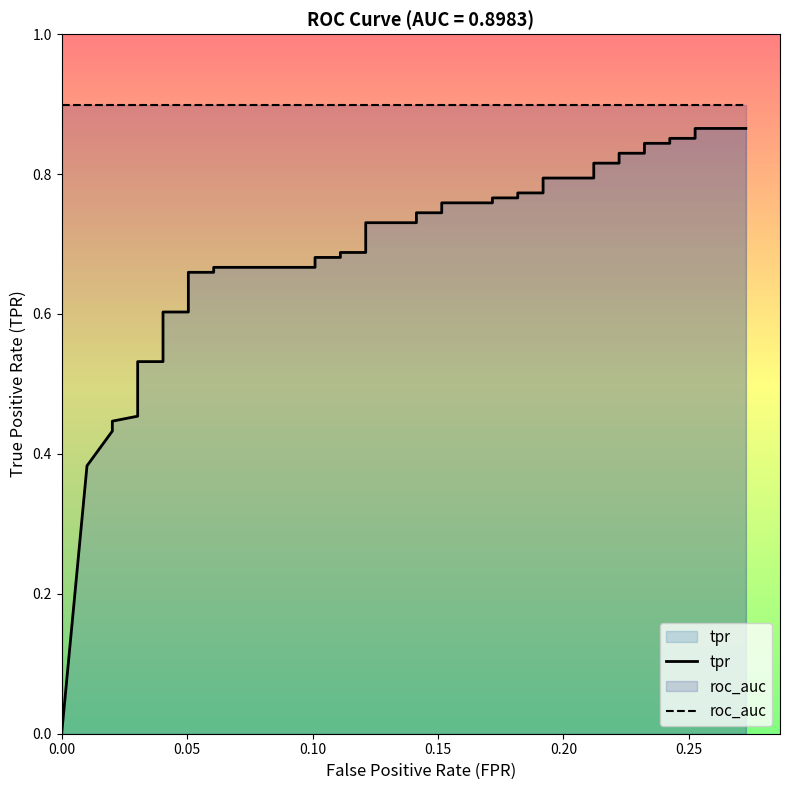

True or false: roc_auc and tpr intersect in this chart.

False